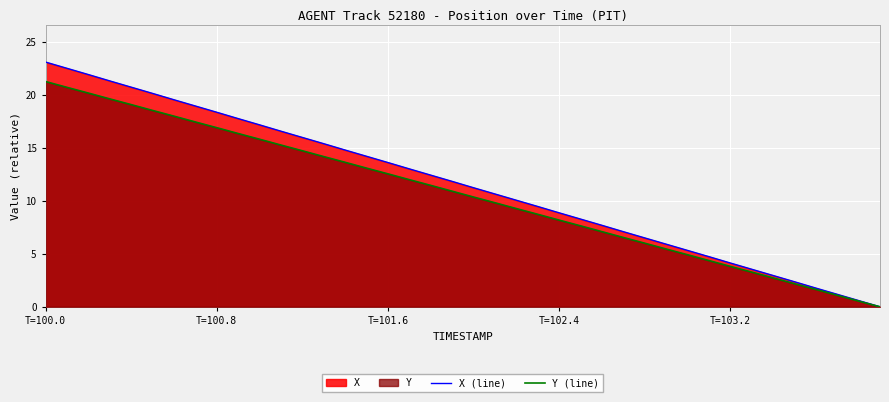

What is the value of the Y (line) point at the 14th from the left?

14.2